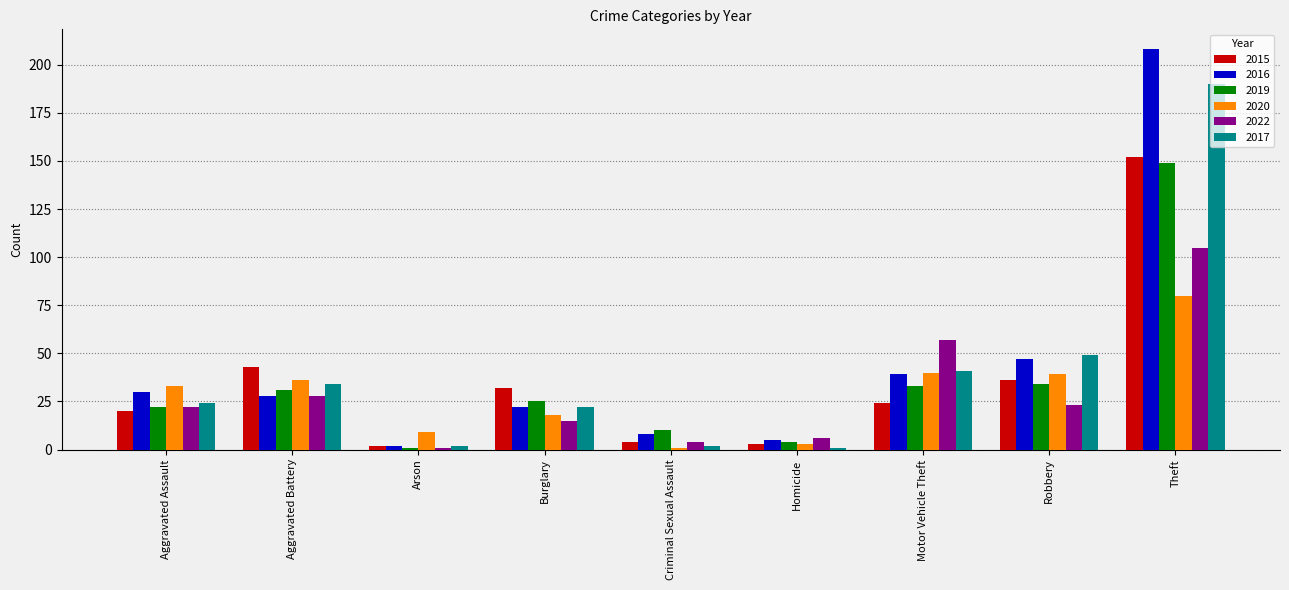

What is the difference between the 2019 values at Aggravated Assault and Criminal Sexual Assault?

12